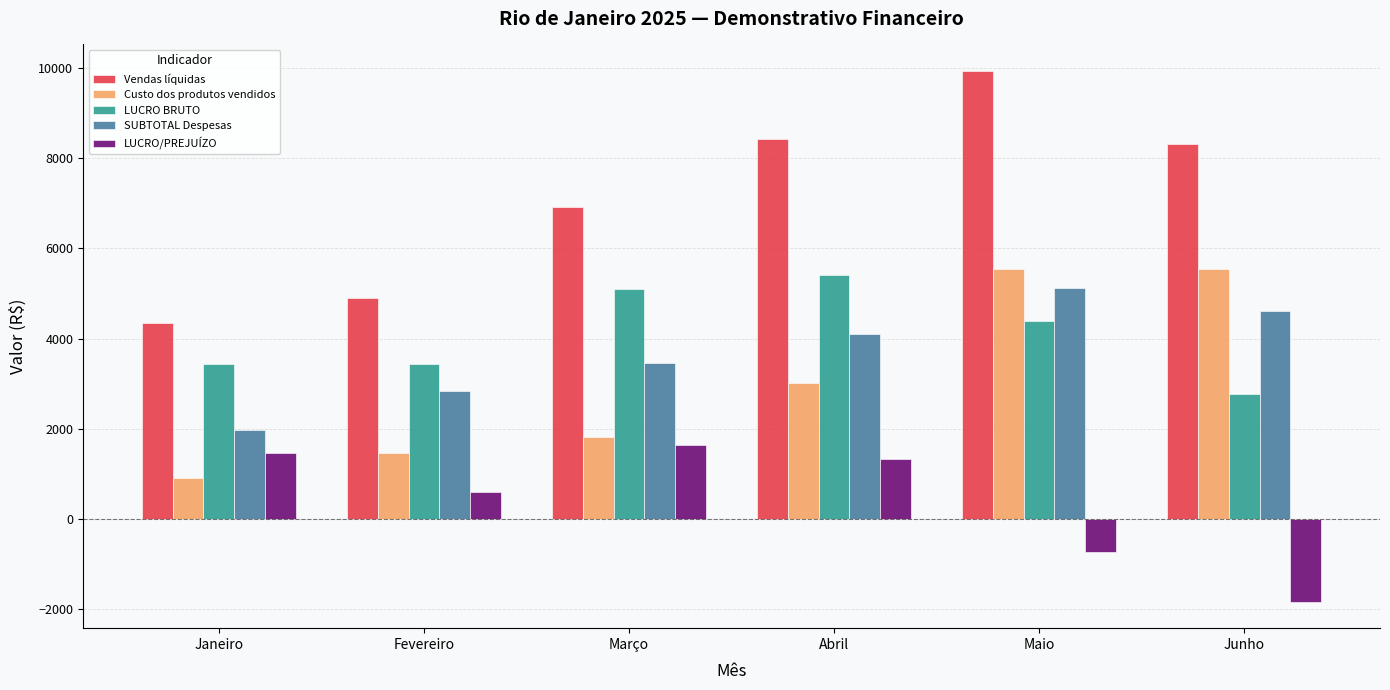

Where does the LUCRO/PREJUÍZO series first go above 1319?

Janeiro